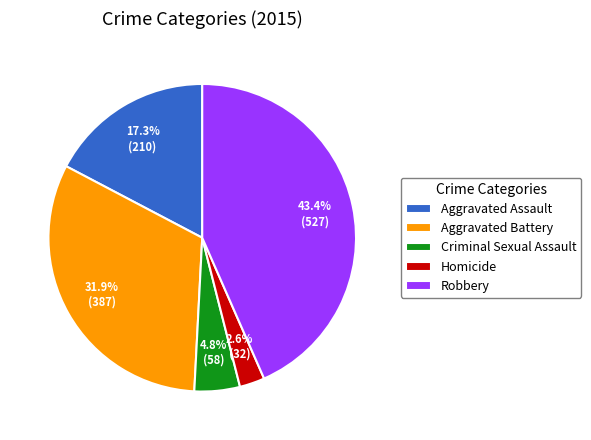

To the nearest percent, what portion does Criminal Sexual Assault represent?

5%